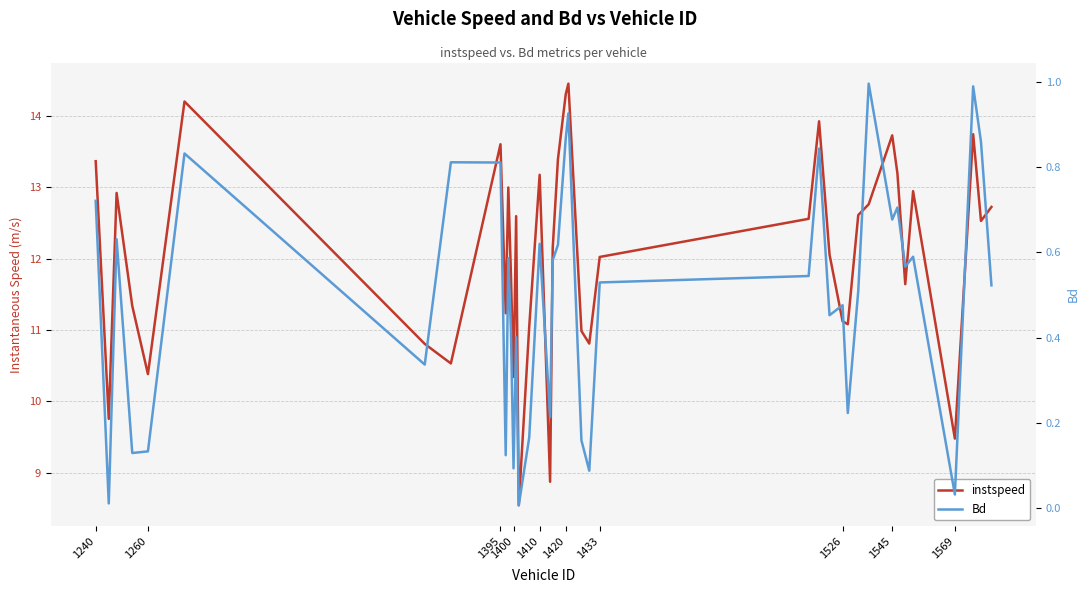

What is the maximum value for instspeed?

14.5